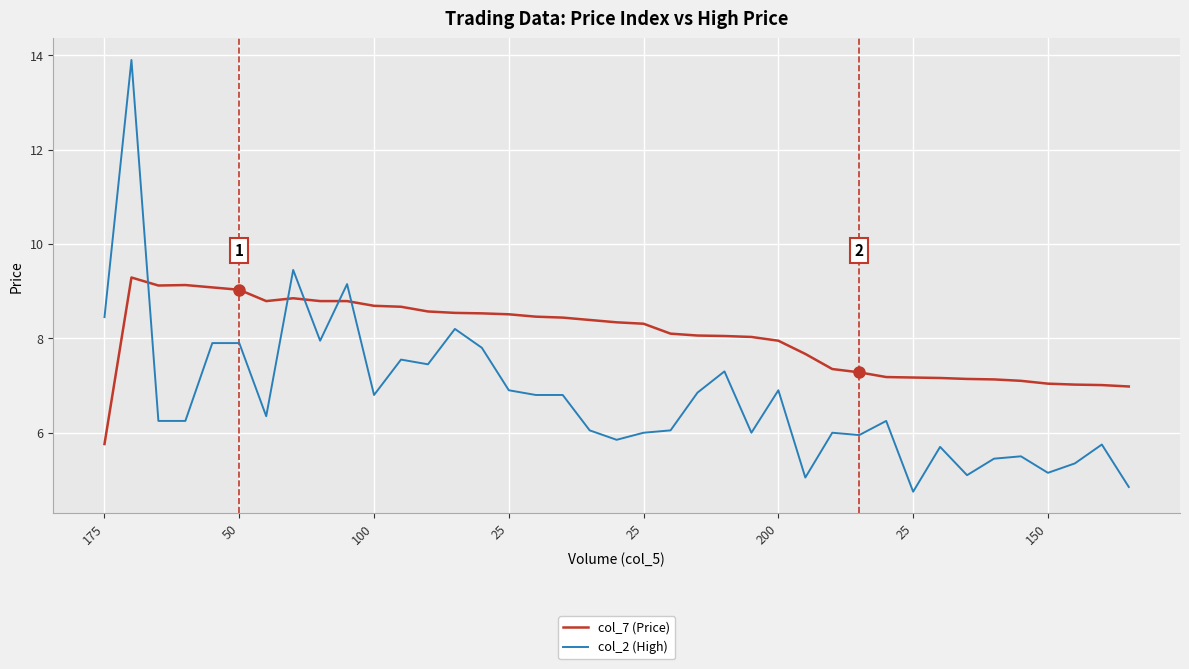

Which series has the largest range (max minus min)?

col_2 (High)